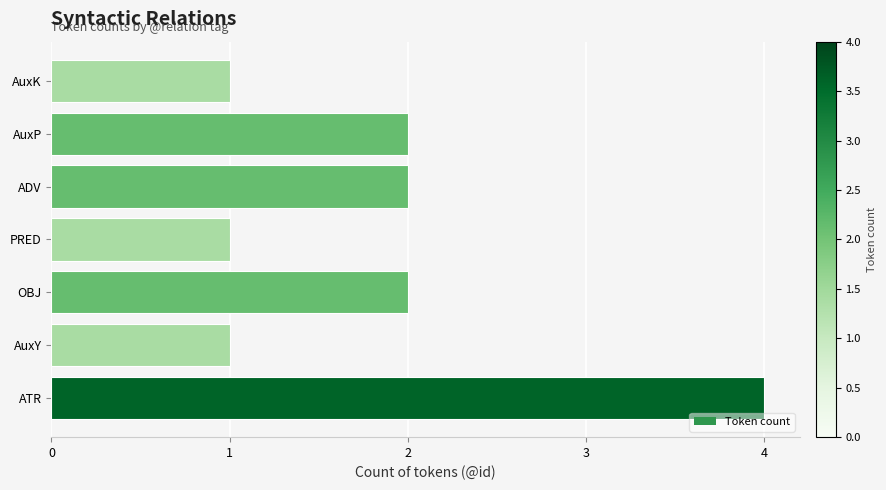

What is the smallest value displayed?

1